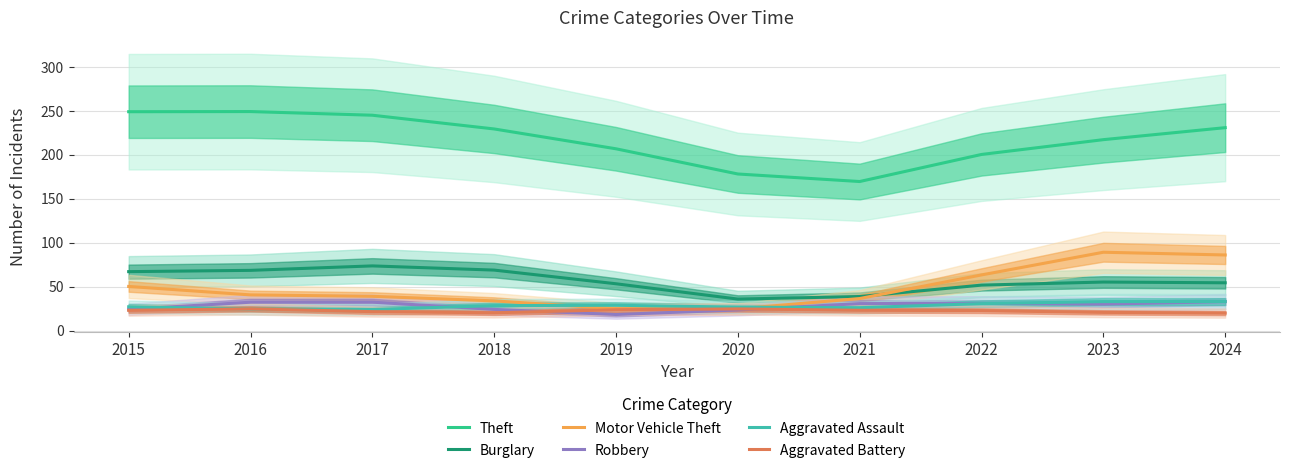

Rank the series at 2022 from lowest to highest value.

Aggravated Battery, Aggravated Assault, Robbery, Burglary, Motor Vehicle Theft, Theft